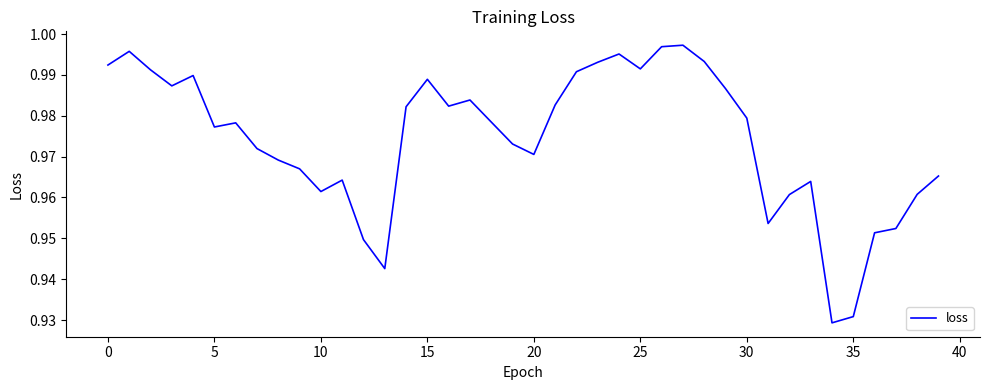

How many lines are shown in the chart?

1